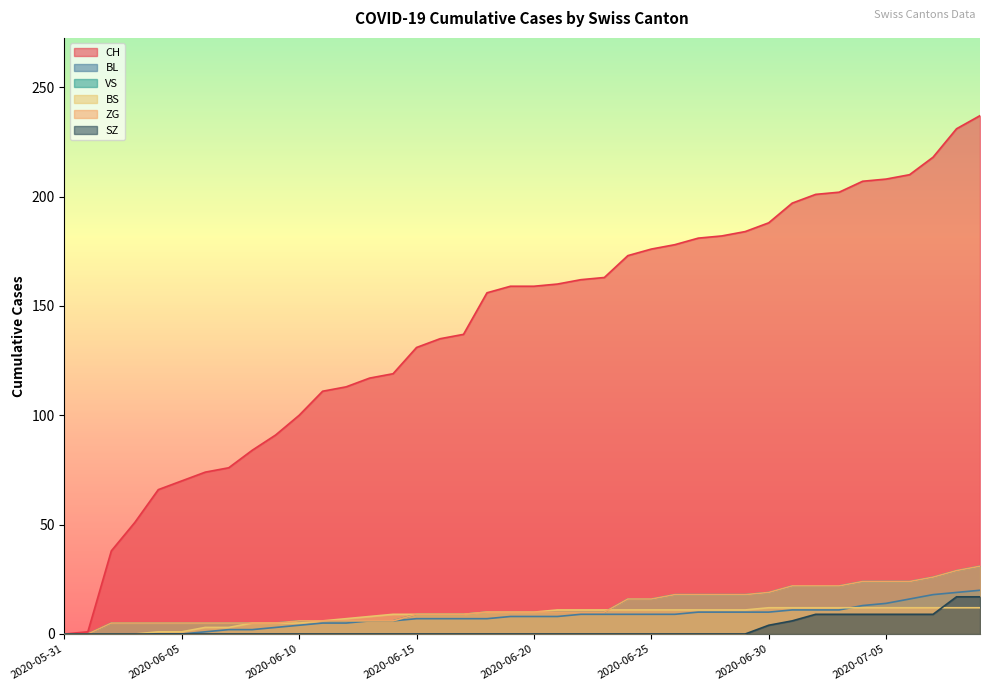

What is the value of the BS point at the 14th from the left?

8